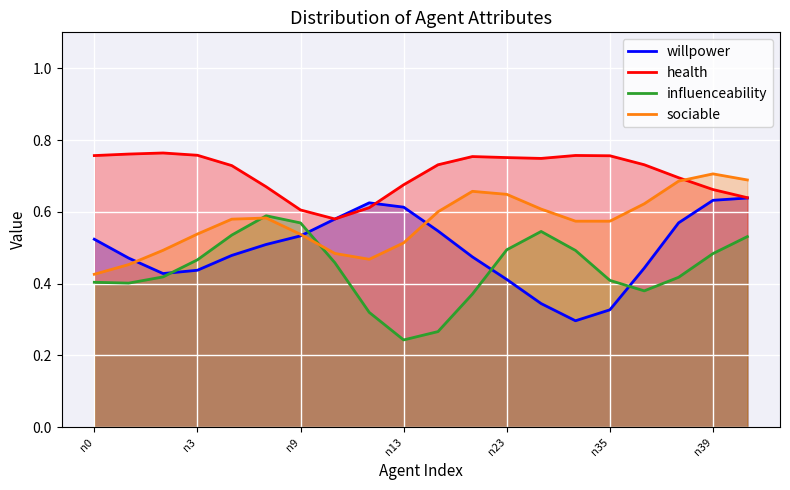

Is it true that sociable equals 1.1 at 17?

False